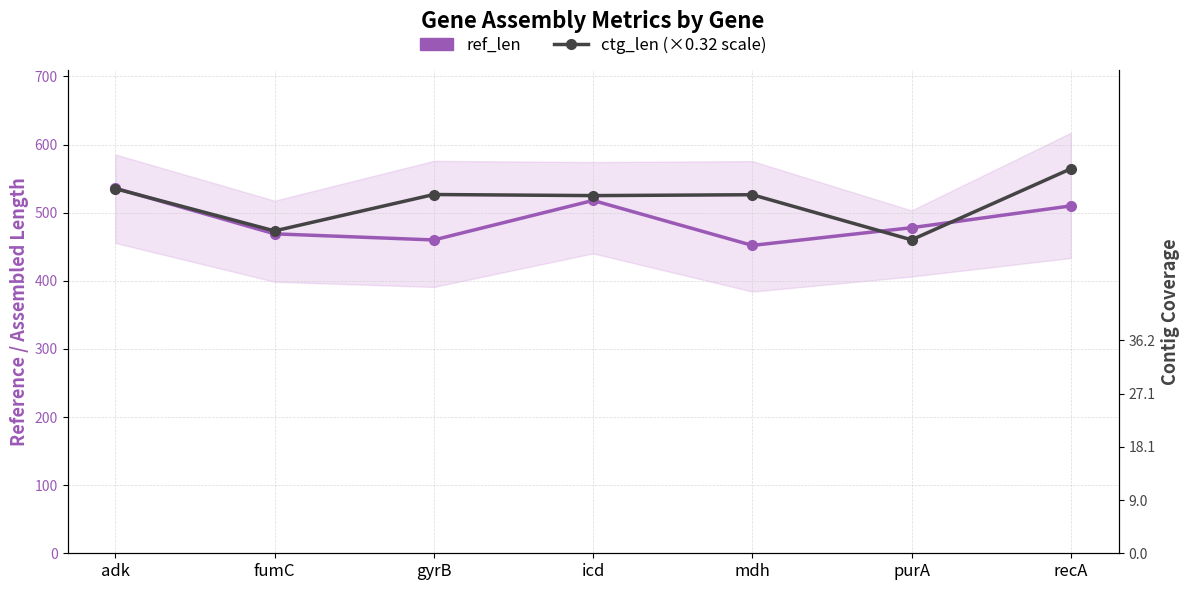

Which series has the widest spread of values?

ctg_len (scaled)